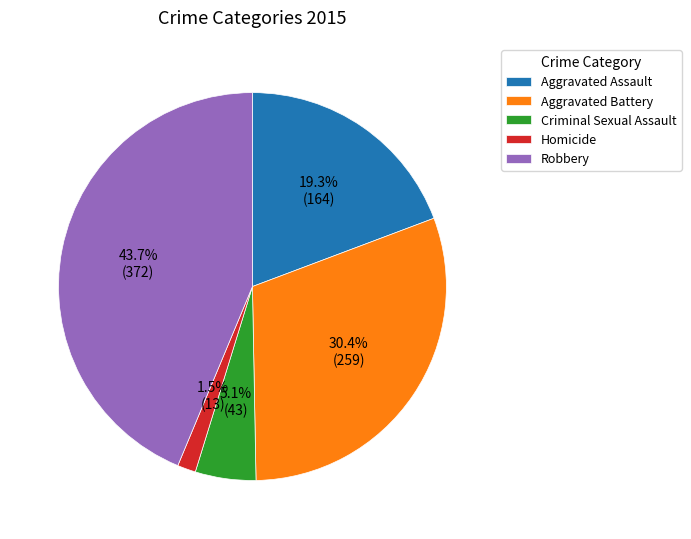

To the nearest percent, what portion does Aggravated Assault represent?

19%